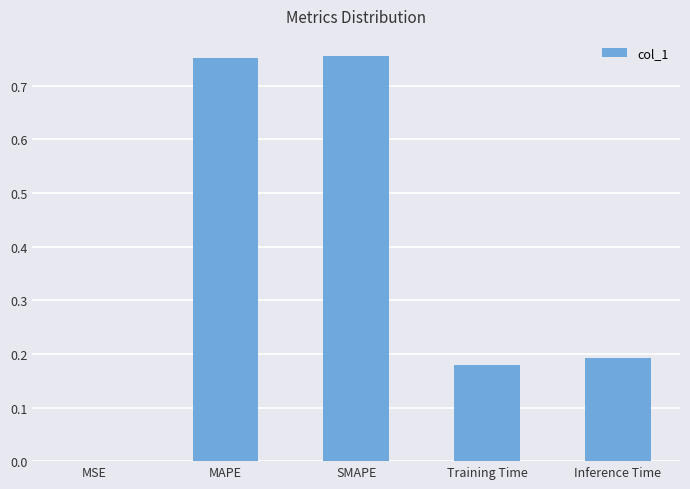

What is the sum of the values at MAPE and SMAPE?

1.5